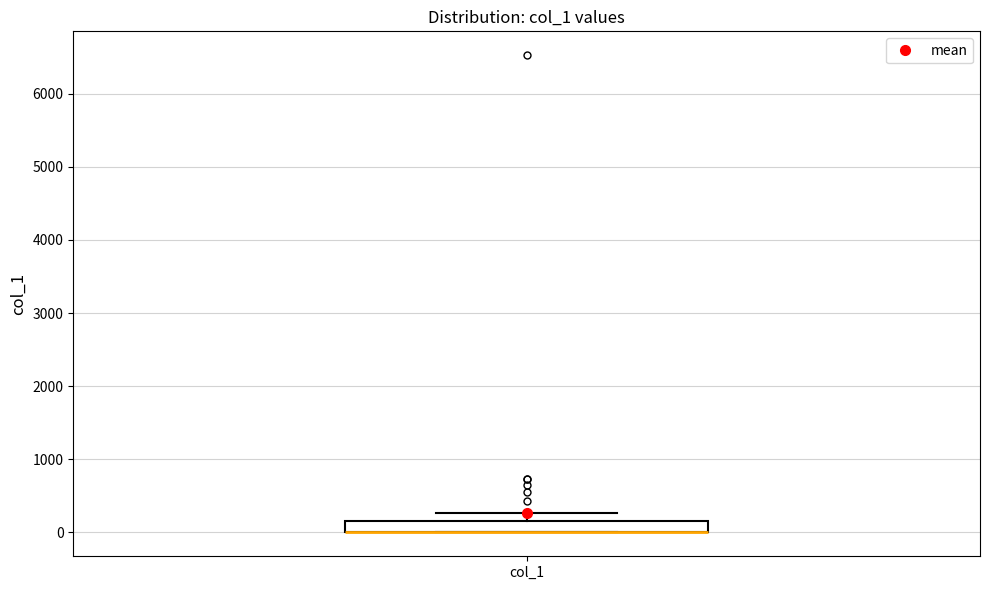

Transcribe this box plot: give where the median line is, the range the box spans, and where the two whiskers end, as read against the y-axis. The values are not printed on the chart, so give them approximately, as read against the axis.

median 0 (drawn on the box's lower edge), box 0 to 200, whiskers 0 to 300